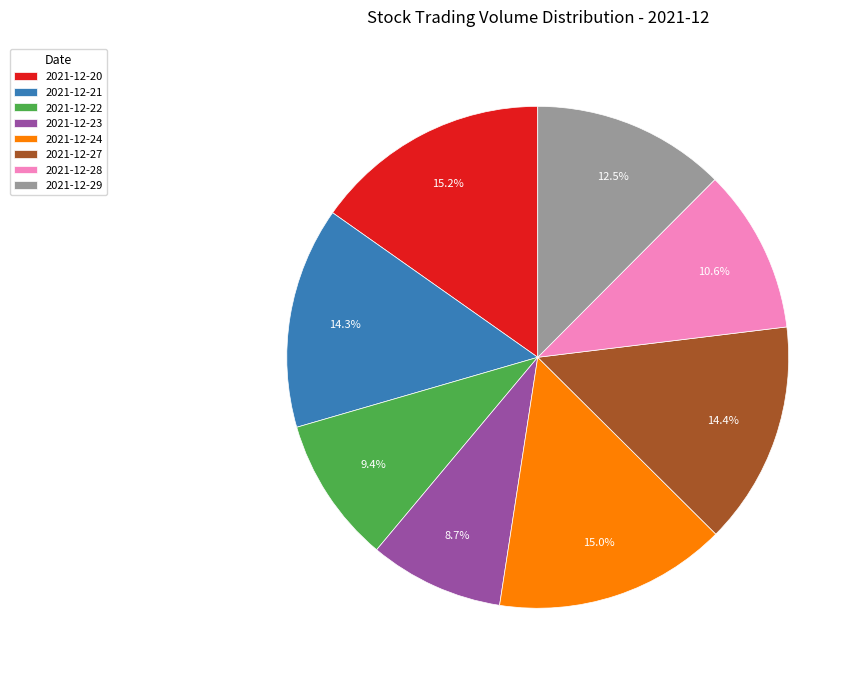

What is the total percentage of 2021-12-23 and 2021-12-28?

19.3%